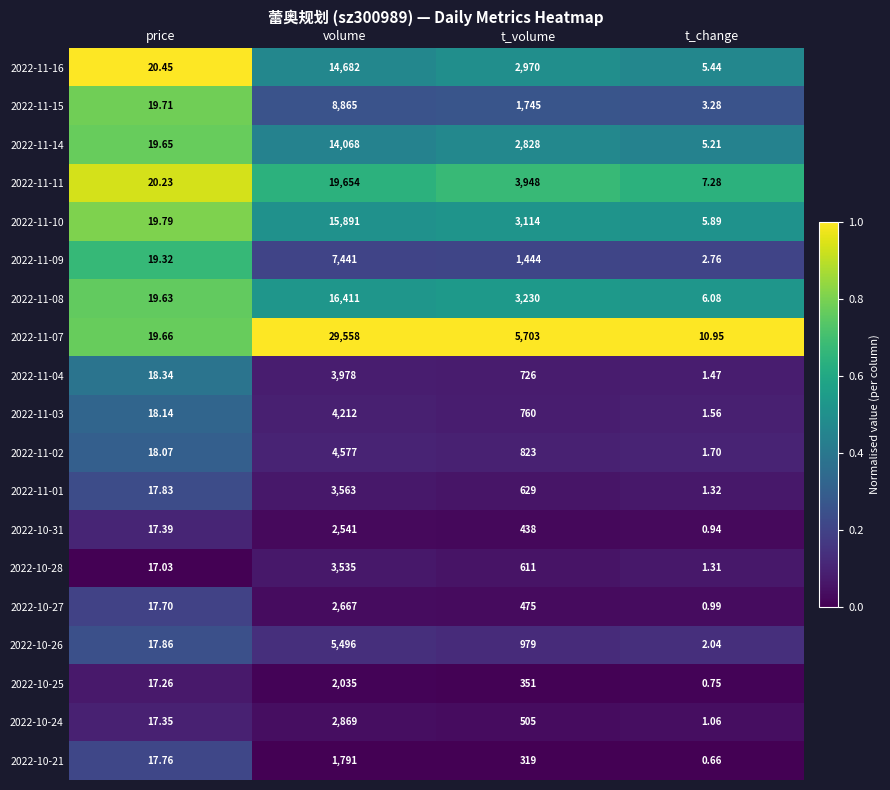

At which label does 2022-11-15 first exceed 1745?

volume